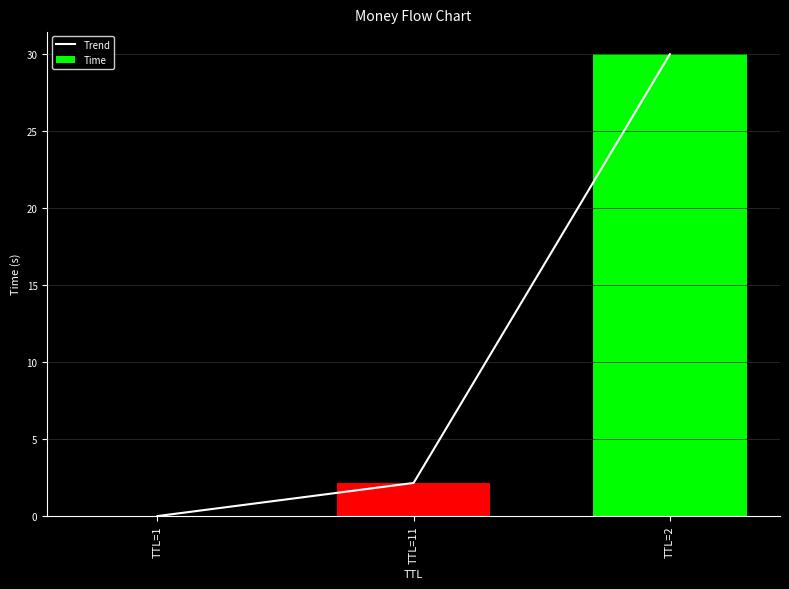

Reading left to right, extract all data points from this chart.

Trend: 0.0	2.2	30.0
Time: 0.0	2.2	30.0